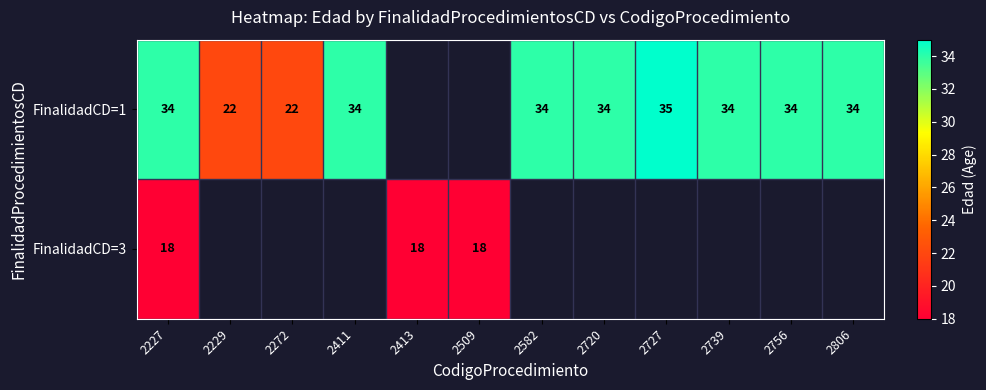

How many distinct data groups are displayed?

2